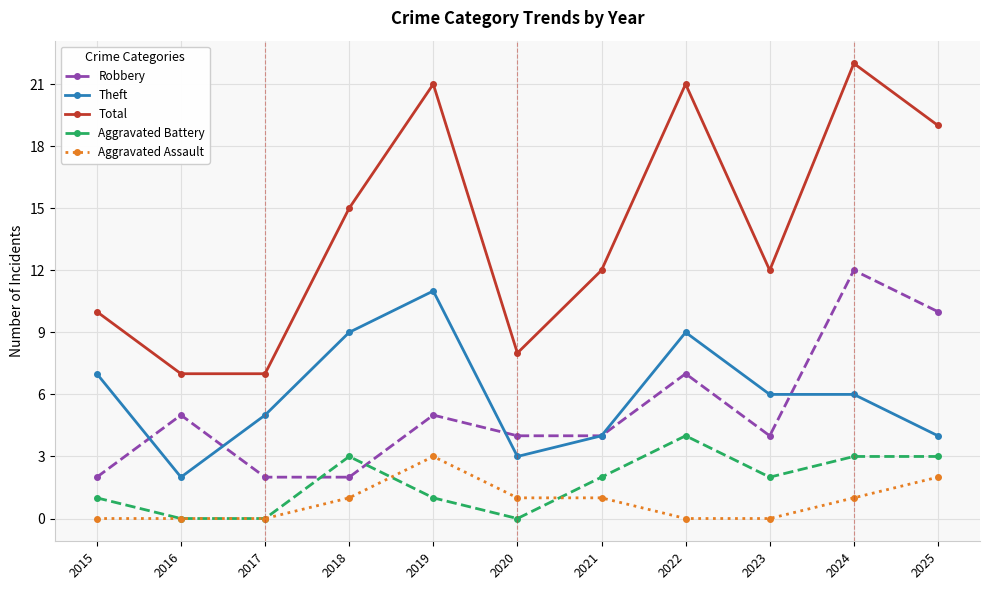

The Theft series shows 2 at 2024. True or false?

False